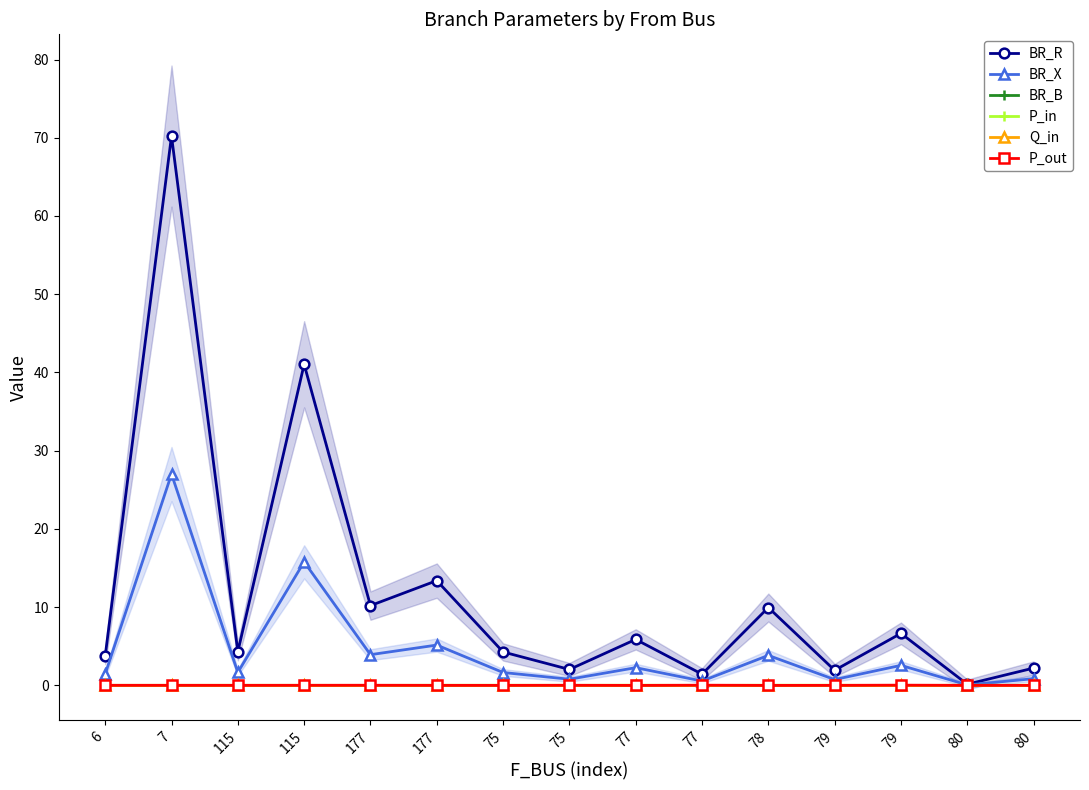

How many data points does each series have?

15